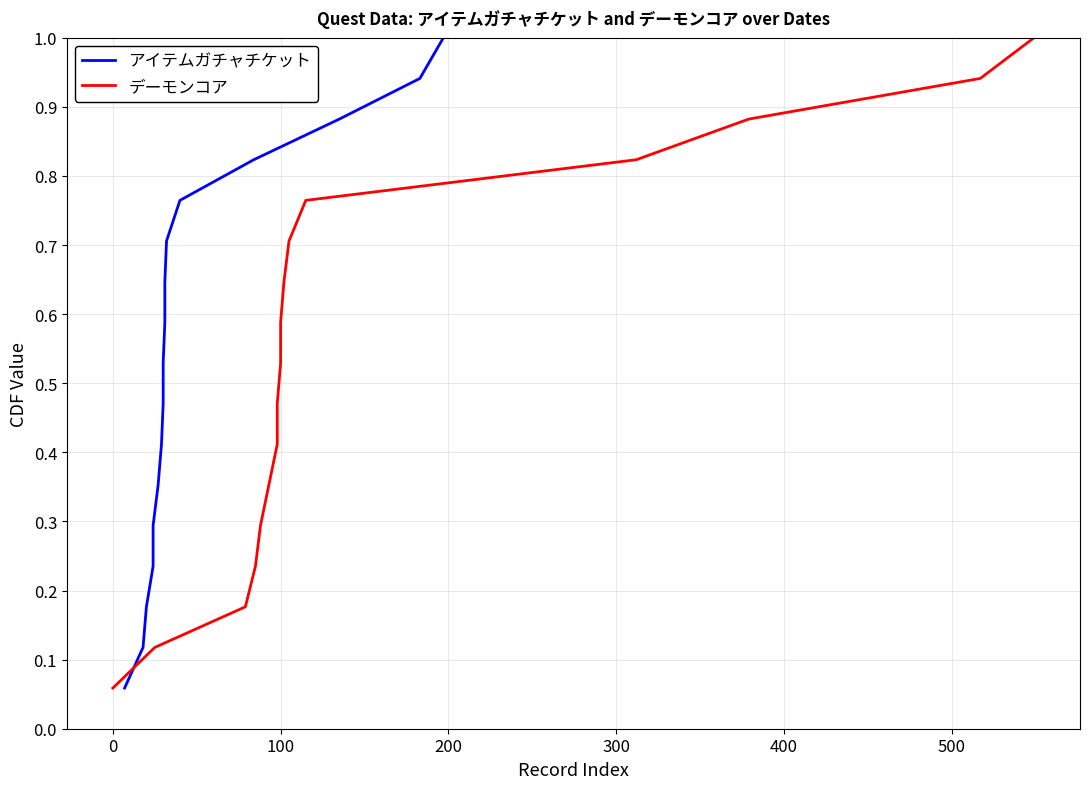

What is the sum of all デーモンコア values?

9.0